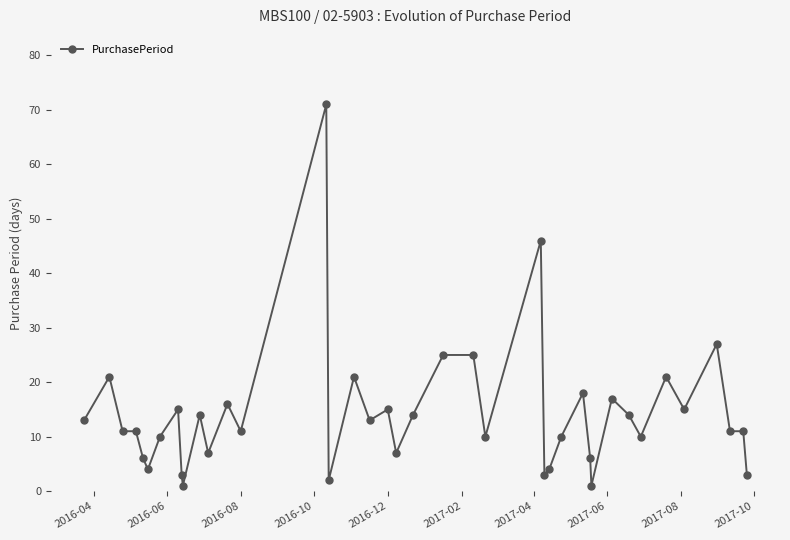

How many distinct data groups are displayed?

1